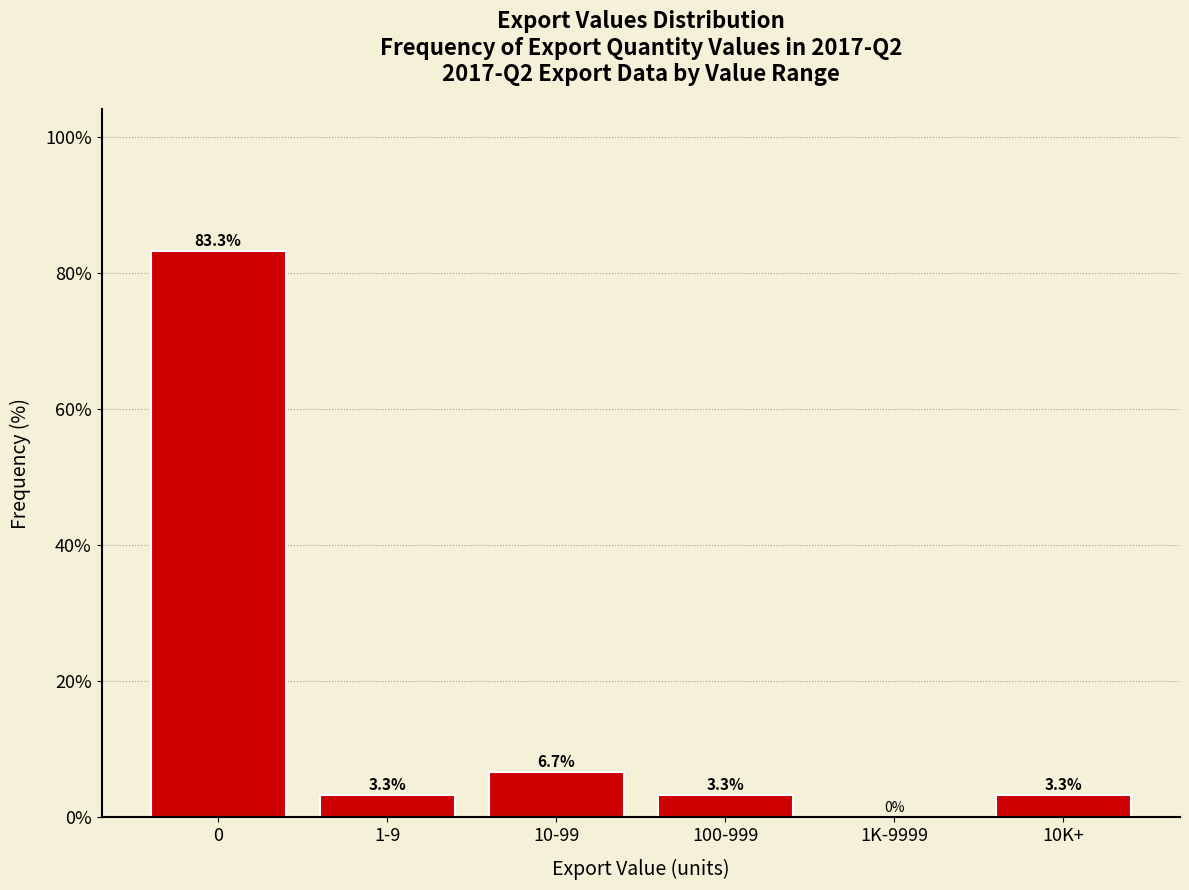

Reading right to left, transcribe all the data shown in this chart.

10K+=3.3	1K-9999=0.0	100-999=3.3	10-99=6.7	1-9=3.3	0=83.3